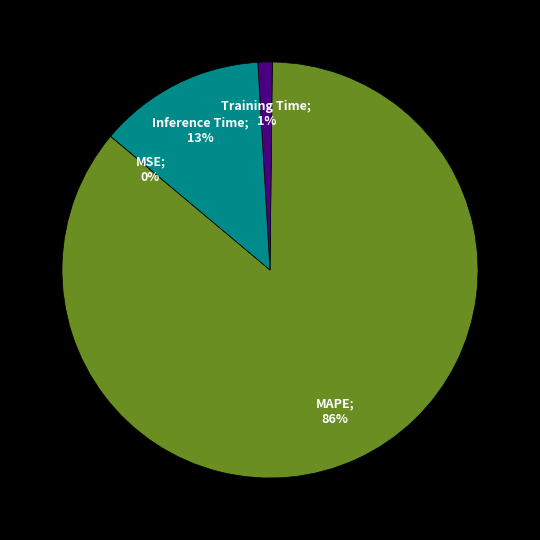

To the nearest percent, what is the average slice percentage?

25%